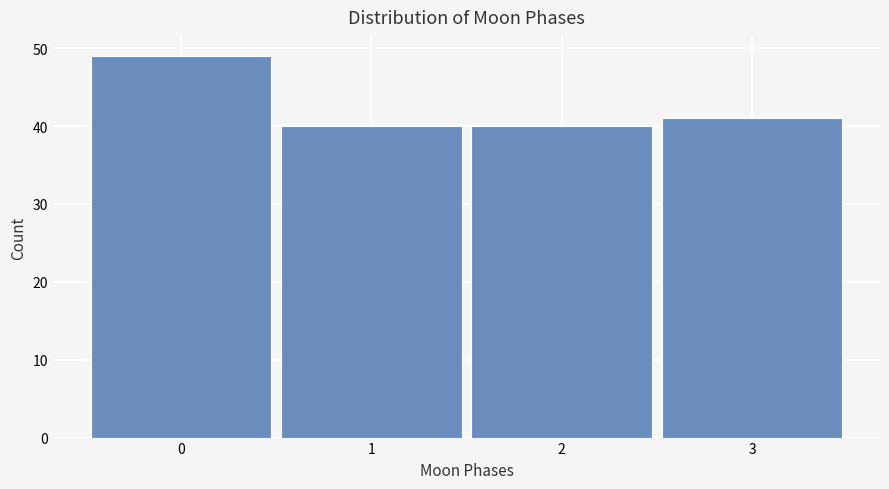

Reading left to right, transcribe this chart: for each bar, give the range it covers on the x-axis and its height. The values are not printed on the chart, so give them approximately, as read against the axis.

-0.5 to 0.5: 49
0.5 to 1.5: 40
1.5 to 2.5: 40
2.5 to 3.5: 41